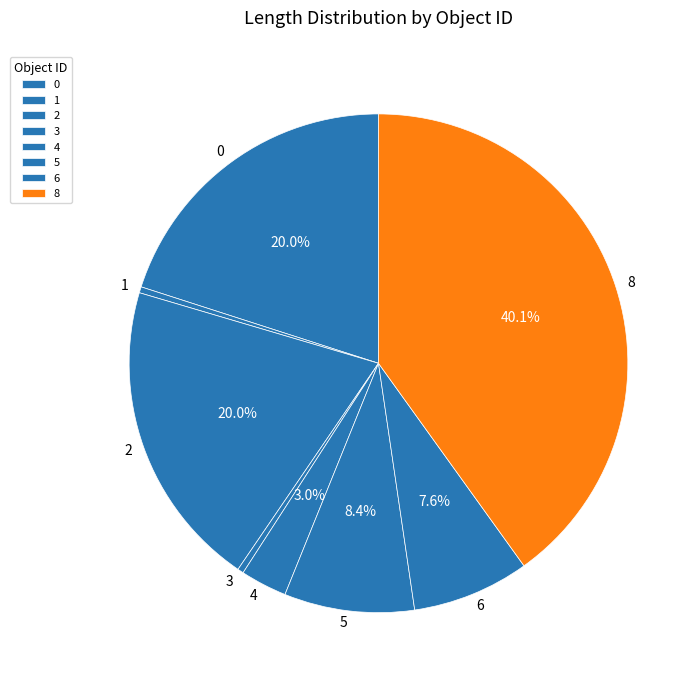

What is the ratio of the value at 8 to the value at 3?

102.4